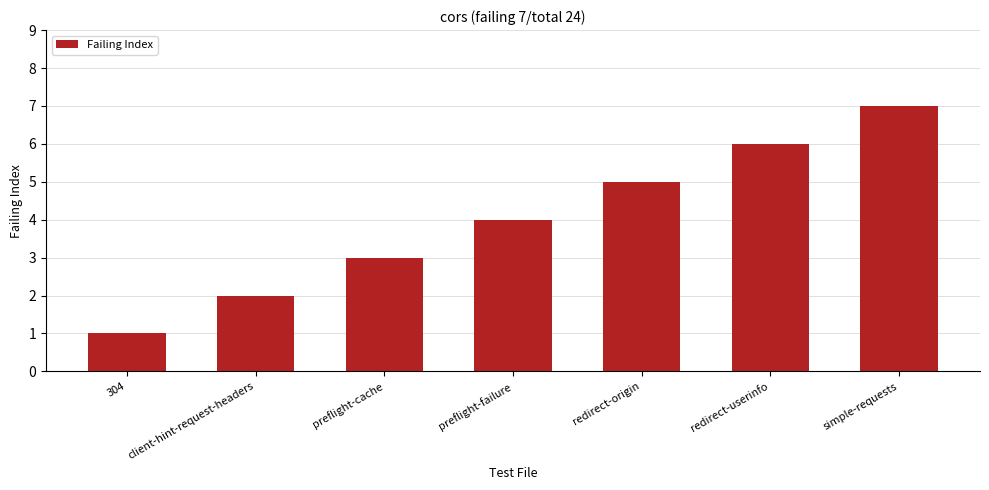

Reading right to left, list all the values displayed in this chart.

simple-requests=7	redirect-userinfo=6	redirect-origin=5	preflight-failure=4	preflight-cache=3	client-hint-request-headers=2	304=1